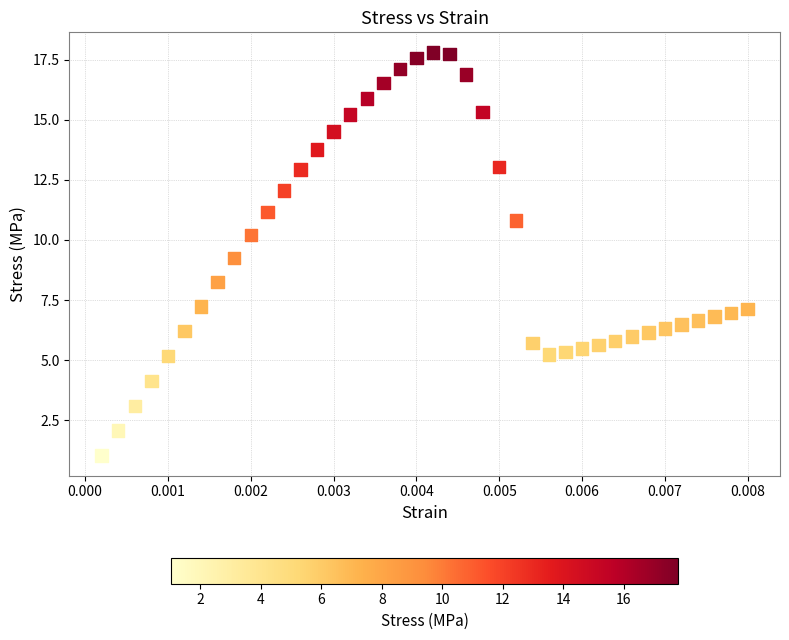

What is the range of Y values (max minus min)?

16.8